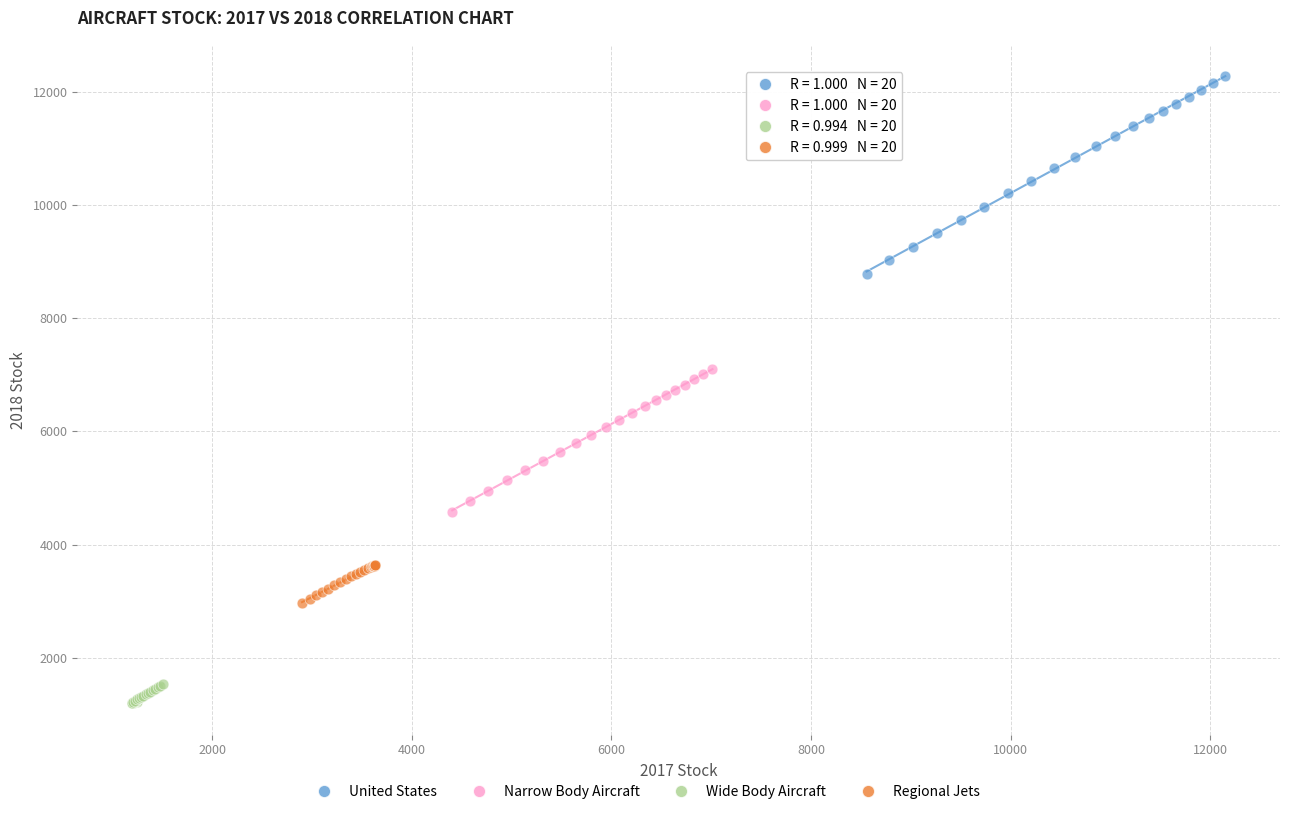

Which series contains the highest Y value?

United States